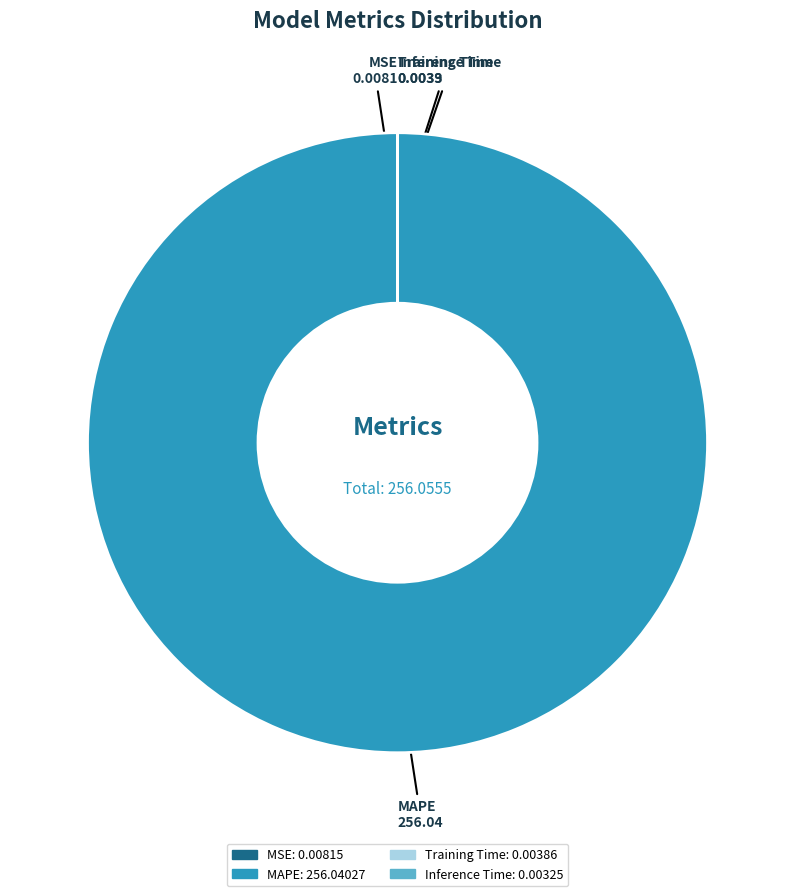

What is the largest slice in the pie chart?

MAPE